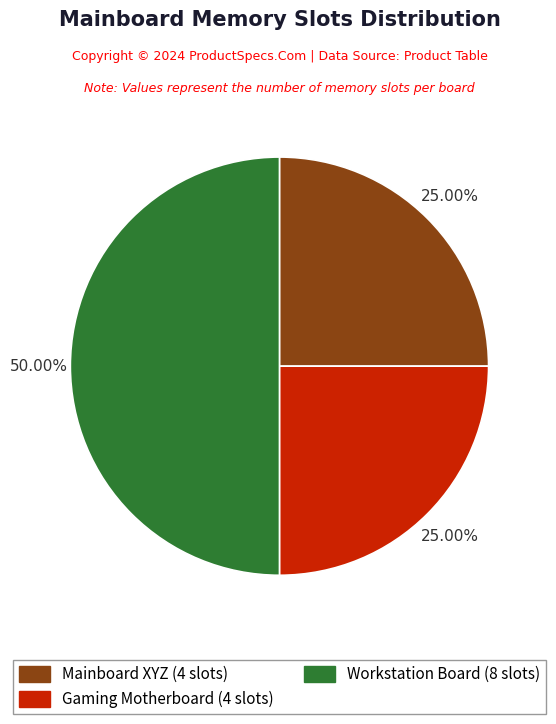

What is the total percentage of Gaming Motherboard and Workstation Board?

75.0%